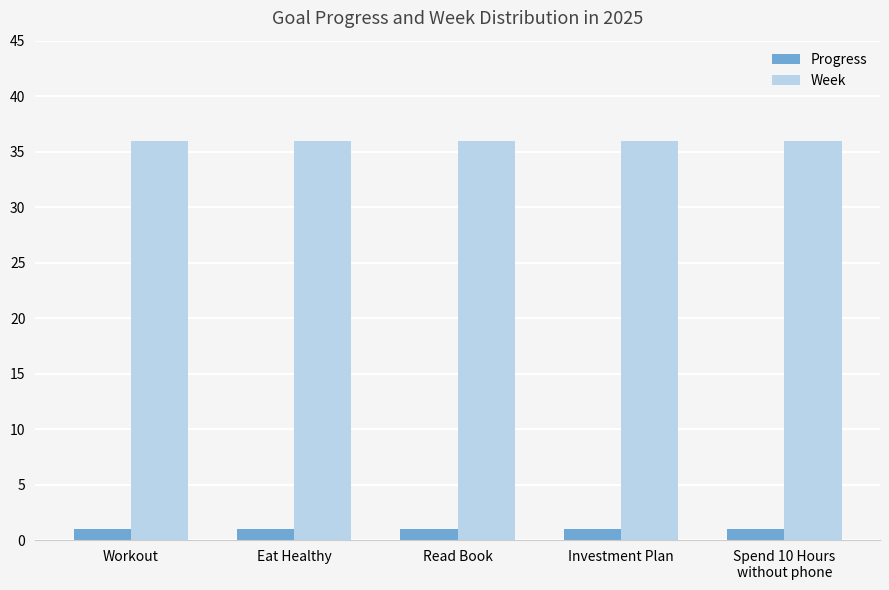

What are all the series names shown in the legend?

Progress, Week